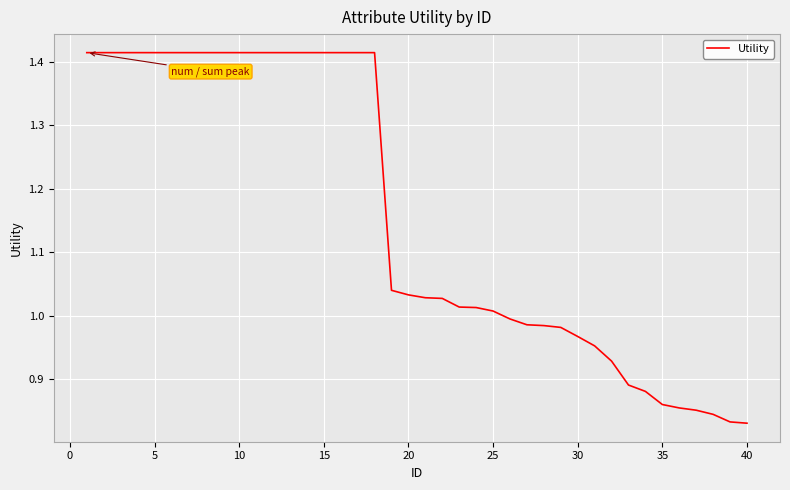

Does the chart display data point markers on the line(s)?

No